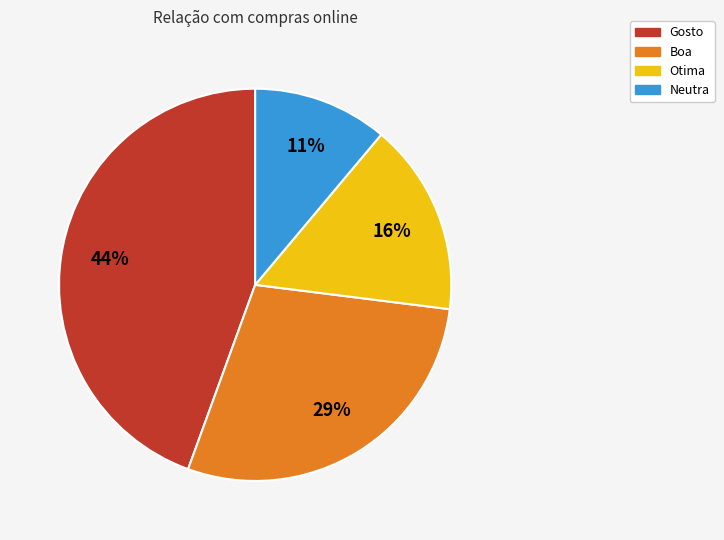

To the nearest percent, what portion does Neutra represent?

11%